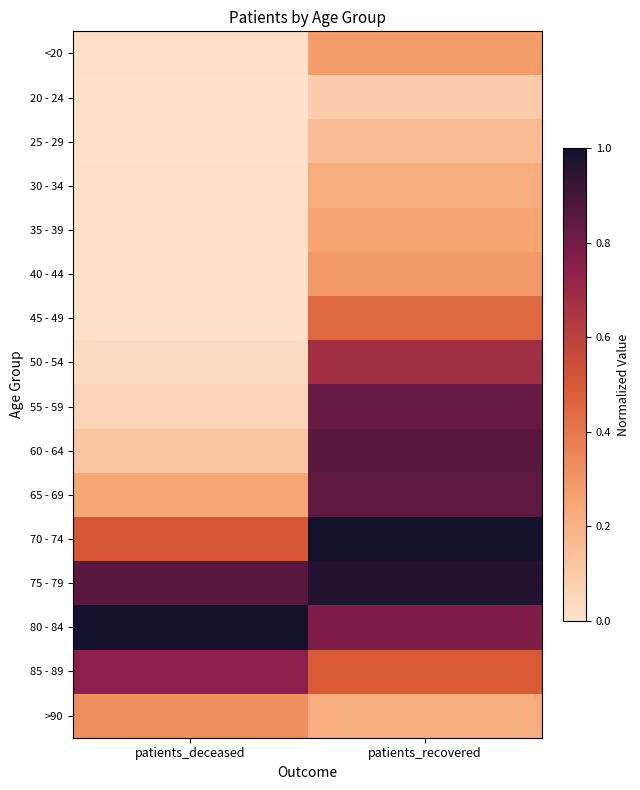

Reading right to left, what are all the values shown in this chart?

<20: patients_recovered=0.3	patients_deceased=0.0
20 - 24: patients_recovered=0.1	patients_deceased=0.0
25 - 29: patients_recovered=0.2	patients_deceased=0.0
30 - 34: patients_recovered=0.2	patients_deceased=0.0
35 - 39: patients_recovered=0.2	patients_deceased=0.0
40 - 44: patients_recovered=0.3	patients_deceased=0.0
45 - 49: patients_recovered=0.4	patients_deceased=0.0
50 - 54: patients_recovered=0.7	patients_deceased=0.0
55 - 59: patients_recovered=0.8	patients_deceased=0.1
60 - 64: patients_recovered=0.9	patients_deceased=0.1
65 - 69: patients_recovered=0.8	patients_deceased=0.2
70 - 74: patients_recovered=1.0	patients_deceased=0.5
75 - 79: patients_recovered=1.0	patients_deceased=0.9
80 - 84: patients_recovered=0.8	patients_deceased=1.0
85 - 89: patients_recovered=0.5	patients_deceased=0.7
>90: patients_recovered=0.2	patients_deceased=0.3